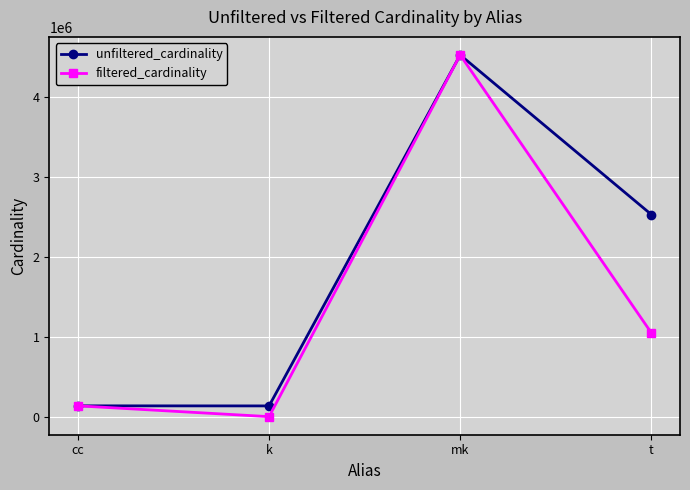

What is the highest value of the filtered_cardinality series?

4523930